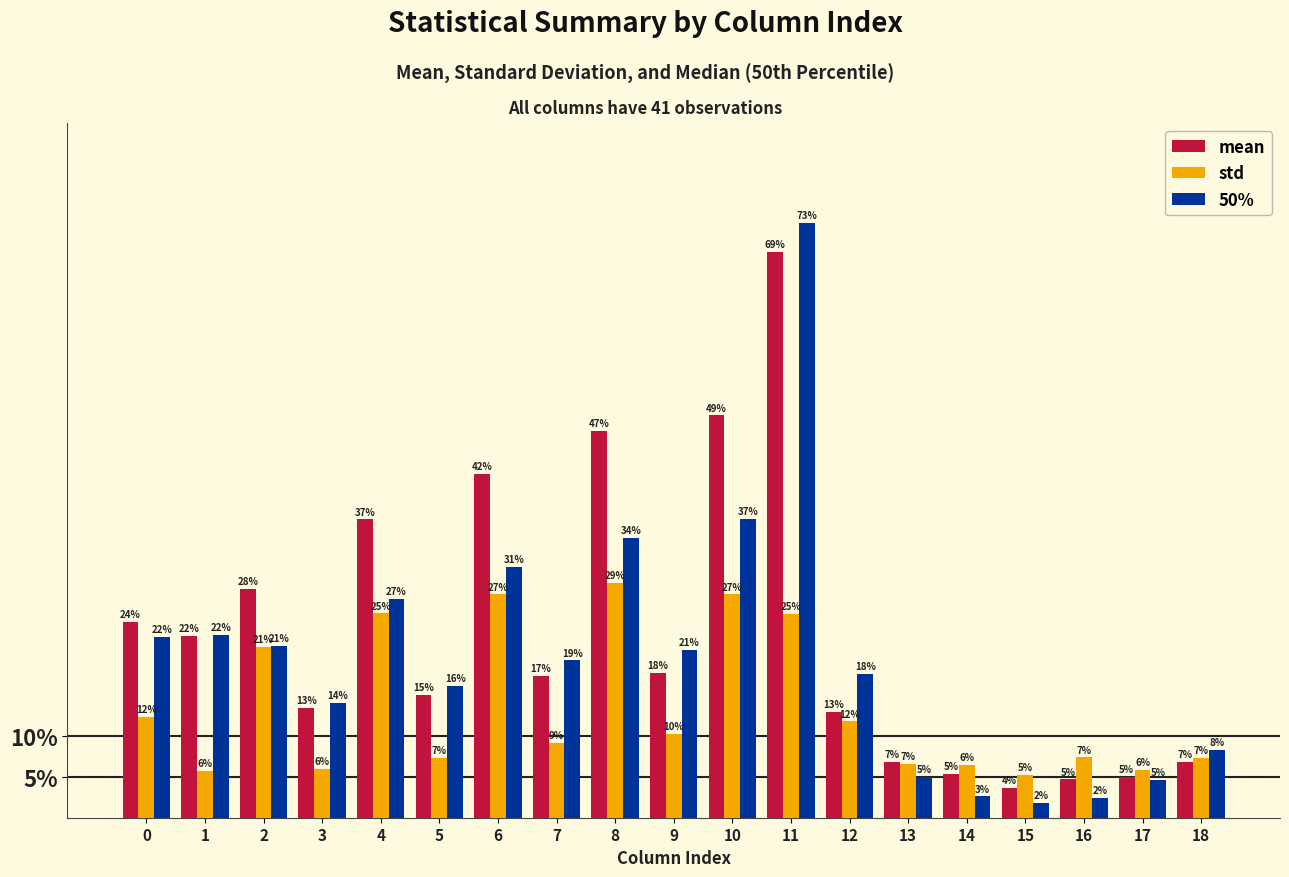

Rank the series by their average value, from lowest to highest.

std, 50%, mean